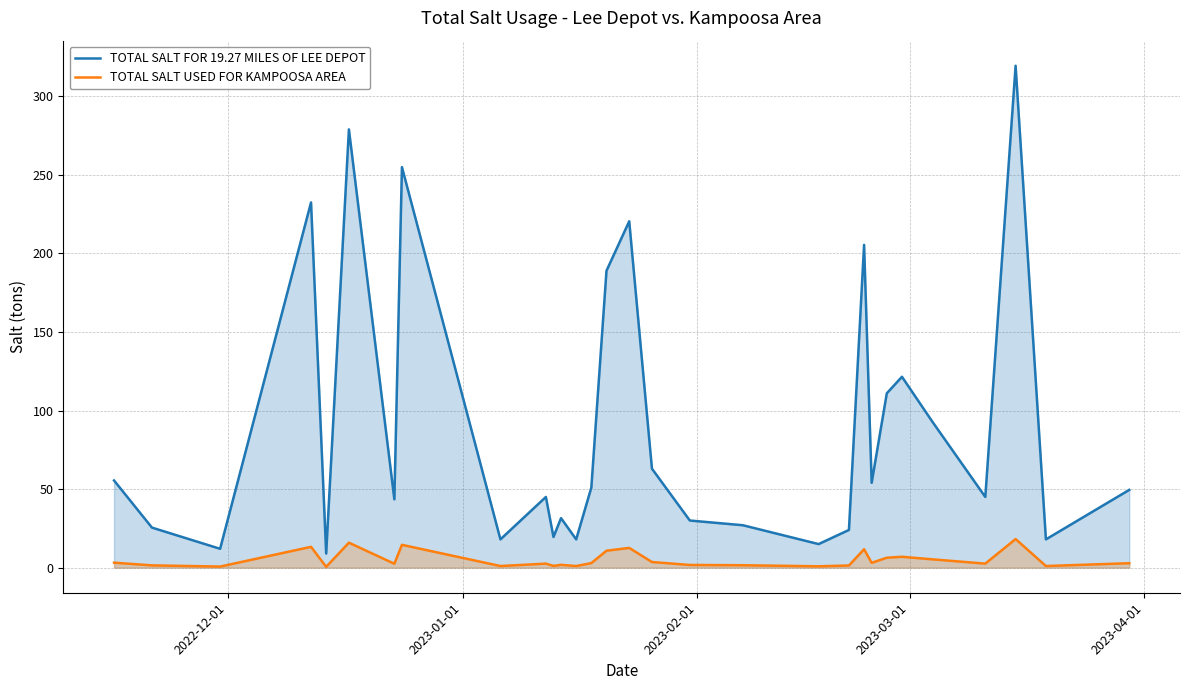

Which series has the largest total across all categories?

TOTAL SALT FOR 19.27 MILES OF LEE DEPOT